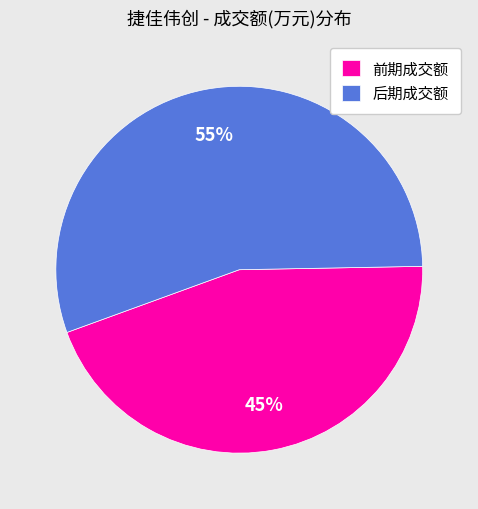

Rank the categories by value from highest to lowest.

后期成交额, 前期成交额